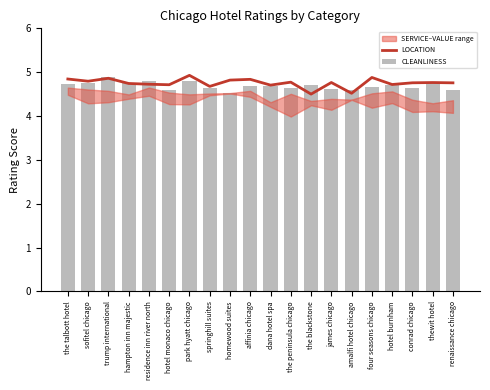

Is it true that LOCATION equals 4.8 at affinia chicago?

True